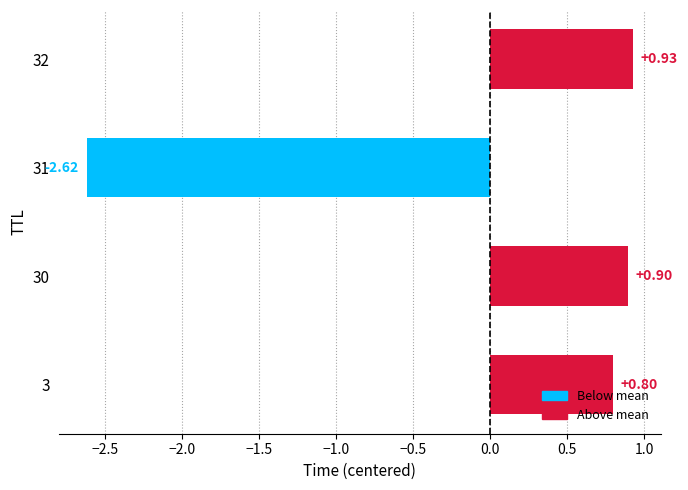

Between 3 and 31, which is larger?

3